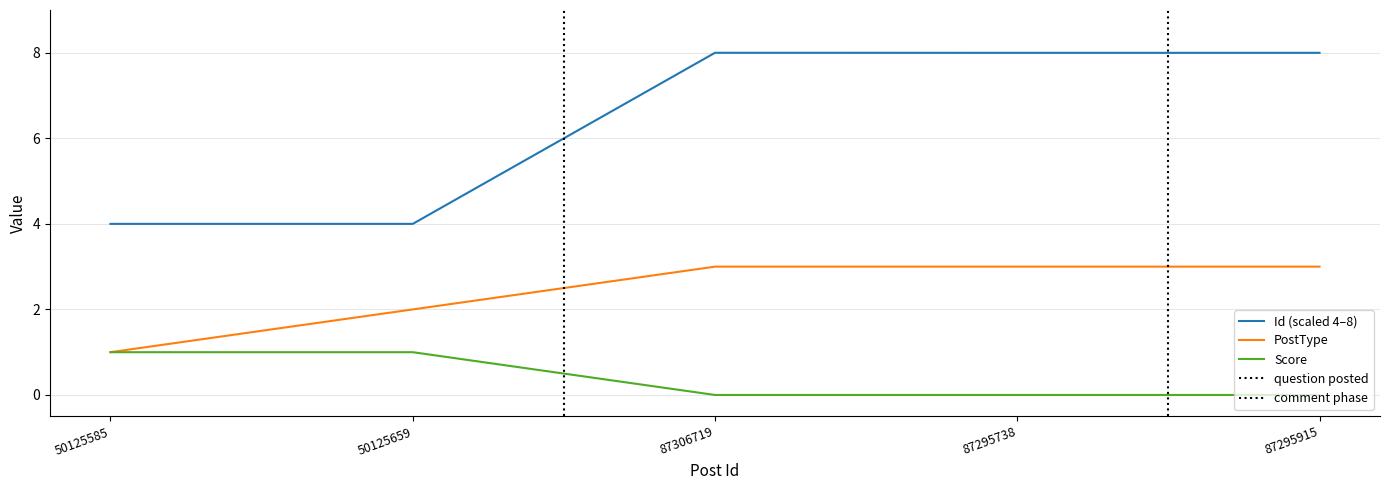

Is it true that PostType equals 1.0 at 50125585?

True